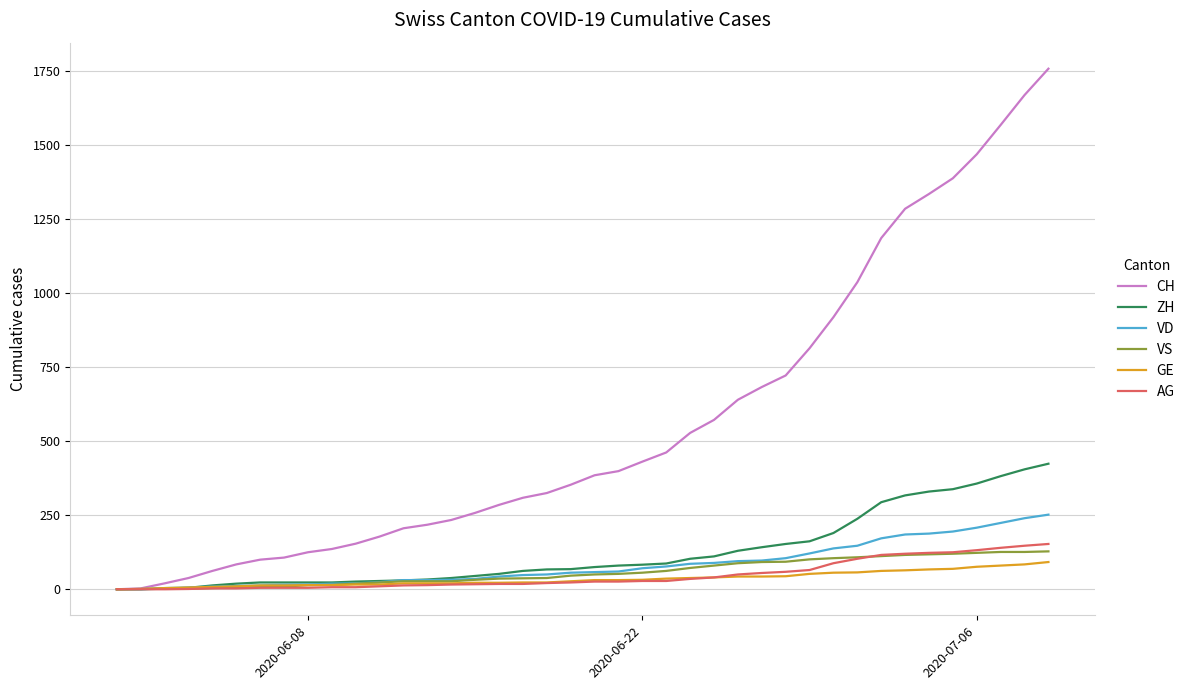

Which series has the largest total across all categories?

CH